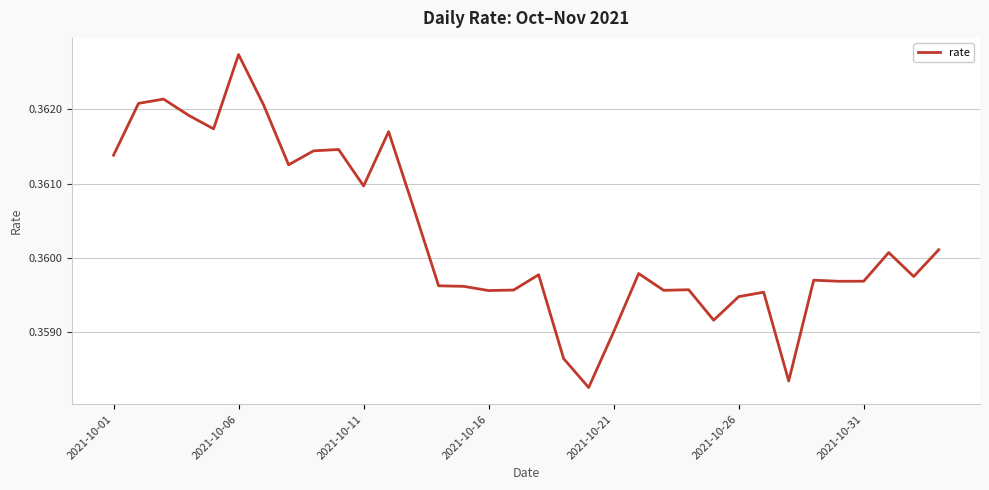

How many points are lower than both their immediate neighbors (excluding endpoints)?

10